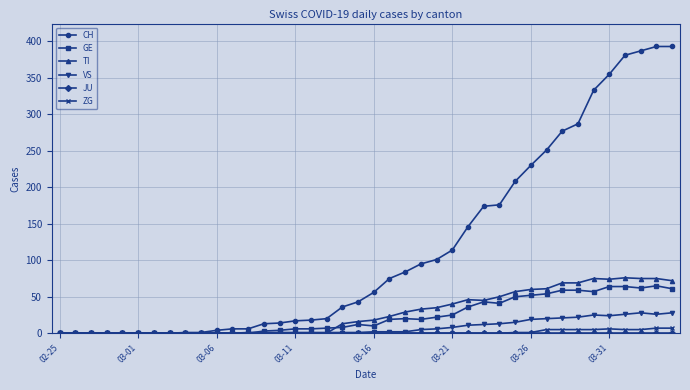

Which series has the widest spread of values?

CH